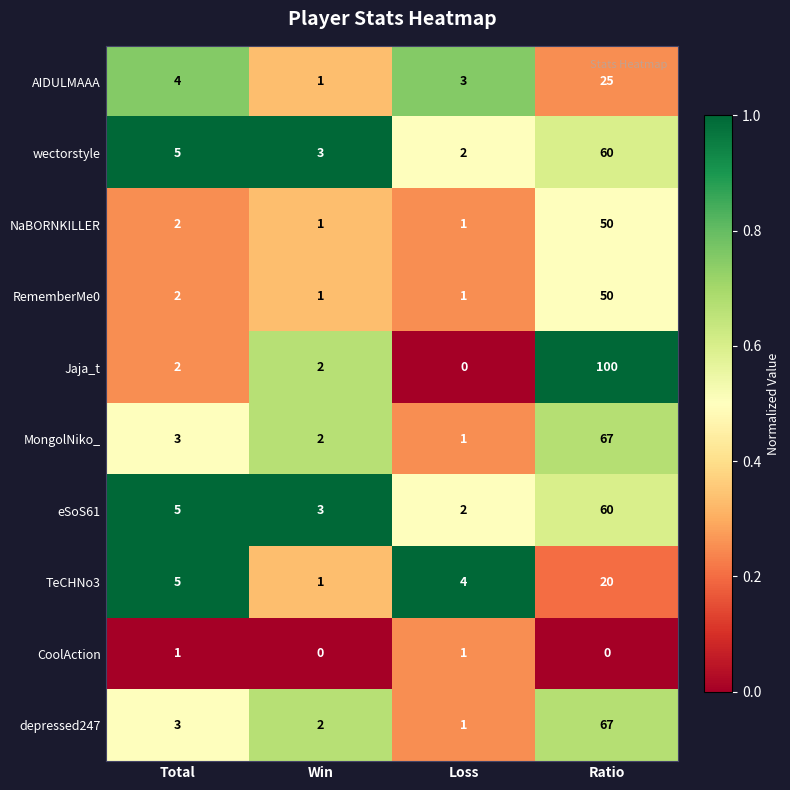

What is the average value of the depressed247 series?

18